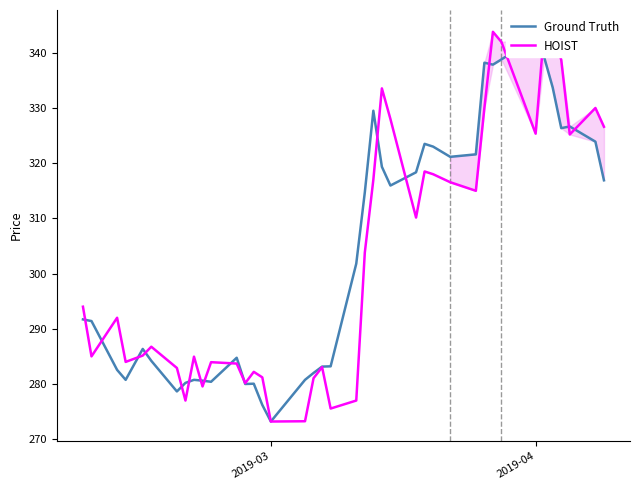

Which series has the widest spread of values?

HOIST